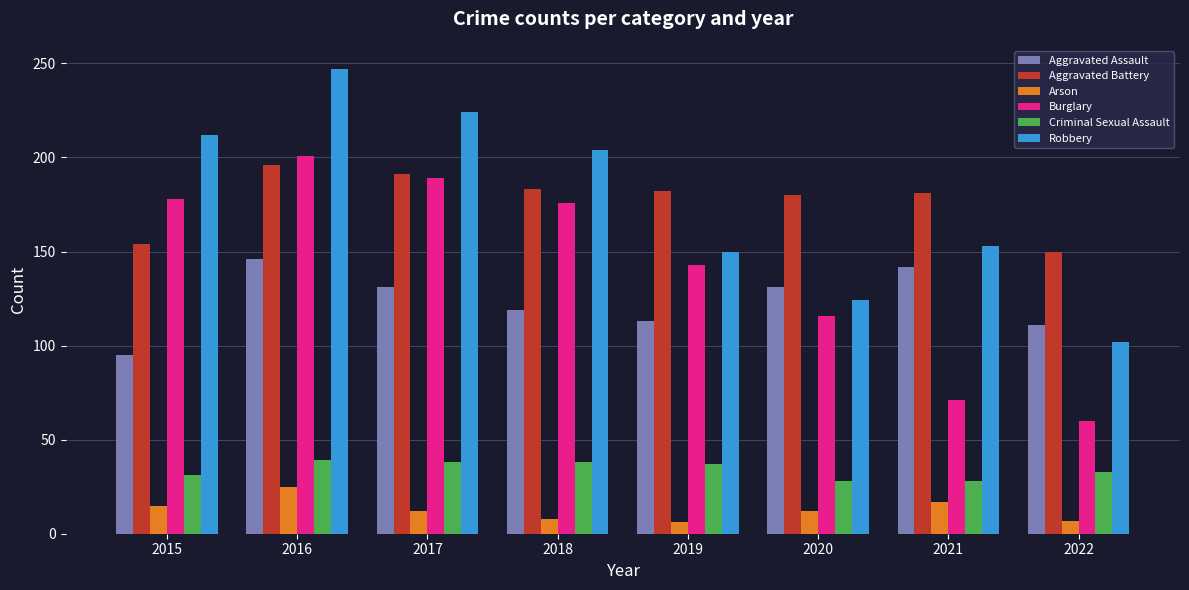

Is the value of Robbery at 2021 greater than the value of Aggravated Battery at 2020?

No